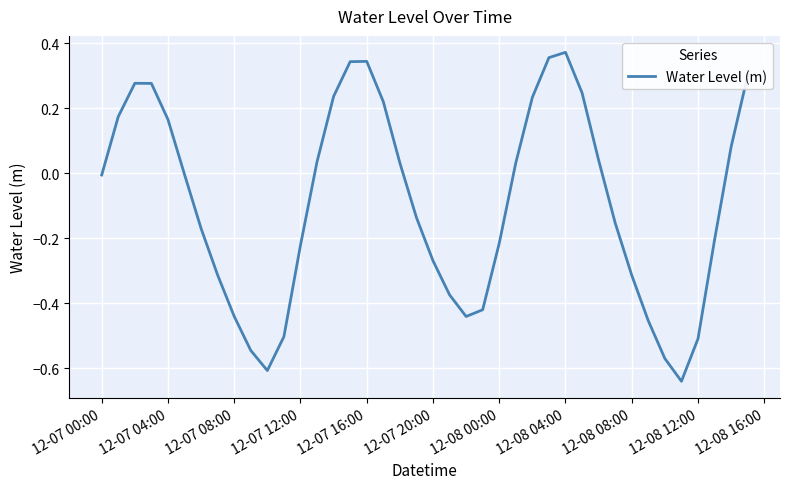

What is the difference between the maximum and minimum values?

1.0